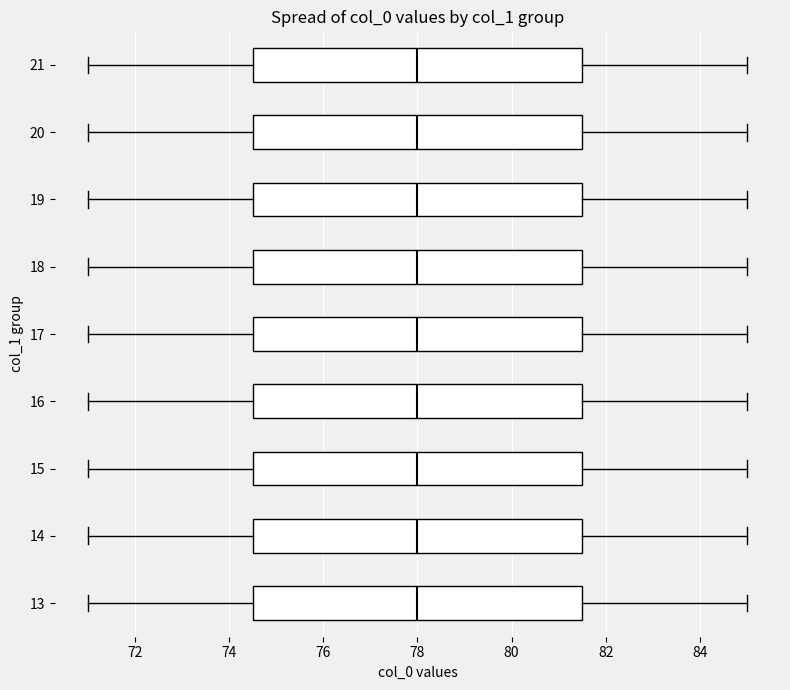

Where is the right edge of the box at y = 16 on the x-axis? The values are not printed on the chart, so give them approximately, as read against the axis.

81.6